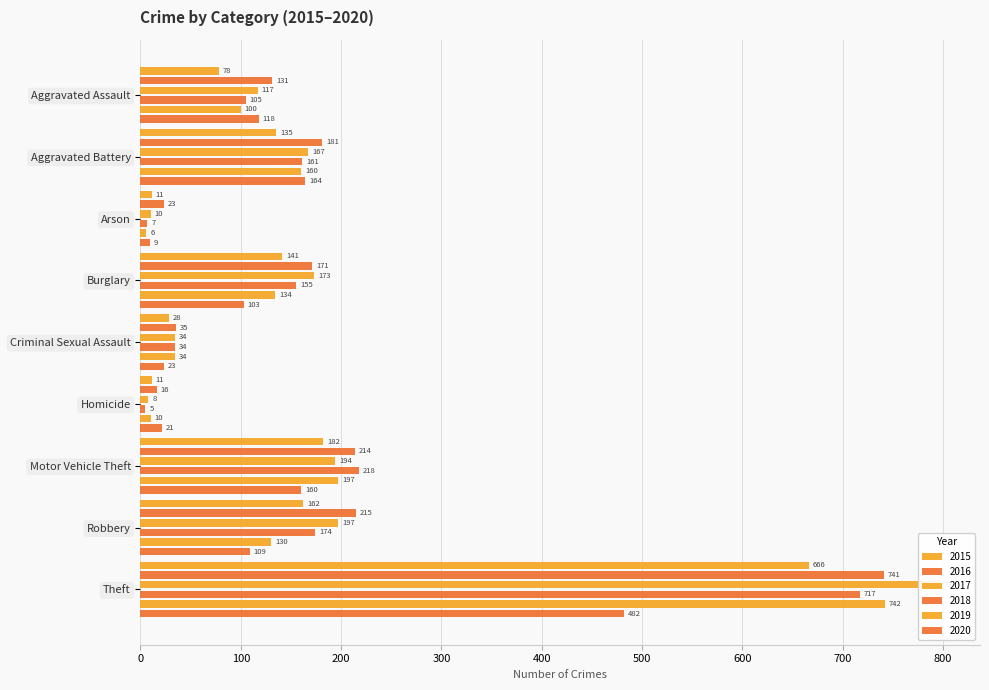

Between Burglary and Arson, which is larger?

Burglary